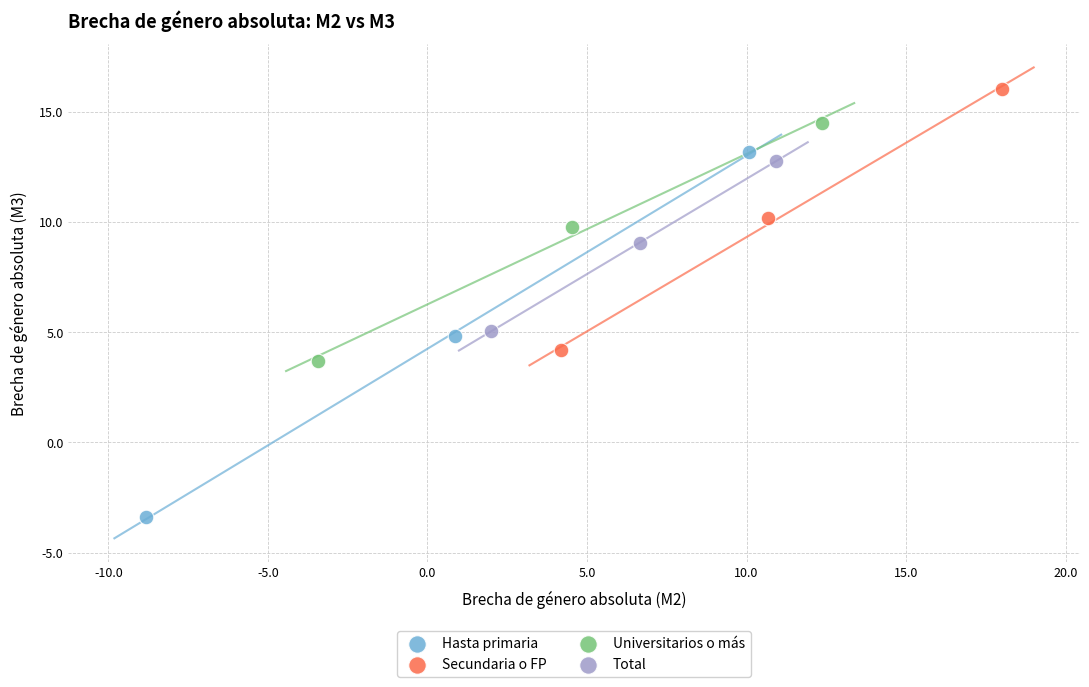

Which series reaches the maximum Y coordinate?

Secundaria o FP